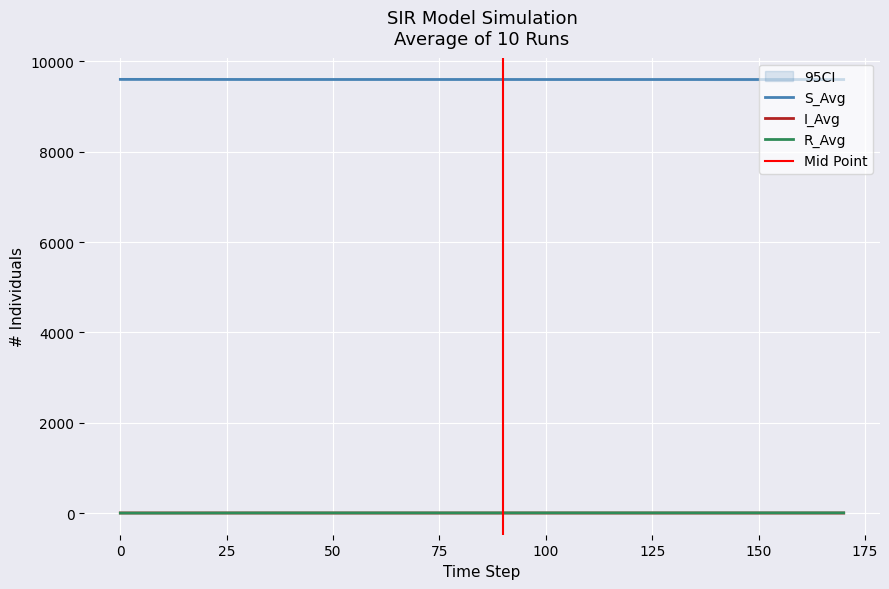

What is the difference between the maximum and minimum values in the I_Avg series?

1.1